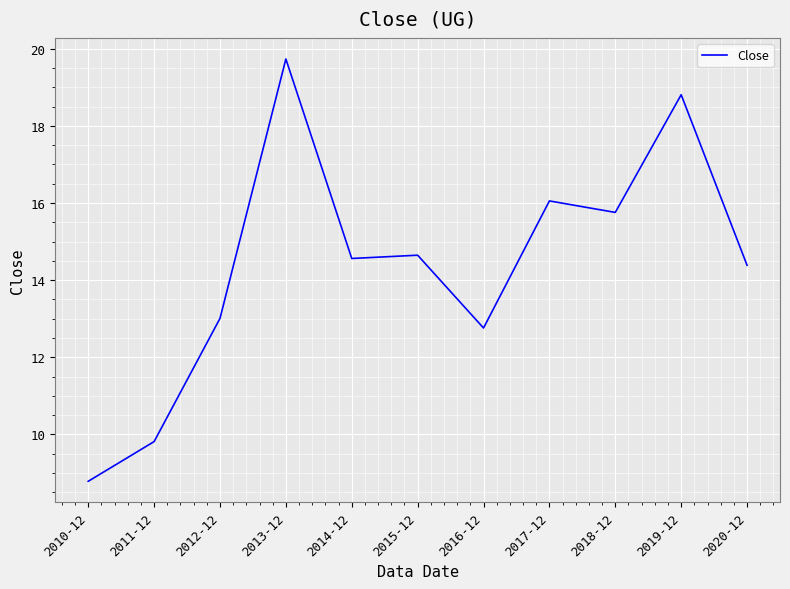

What position from the right is 2020-12?

1